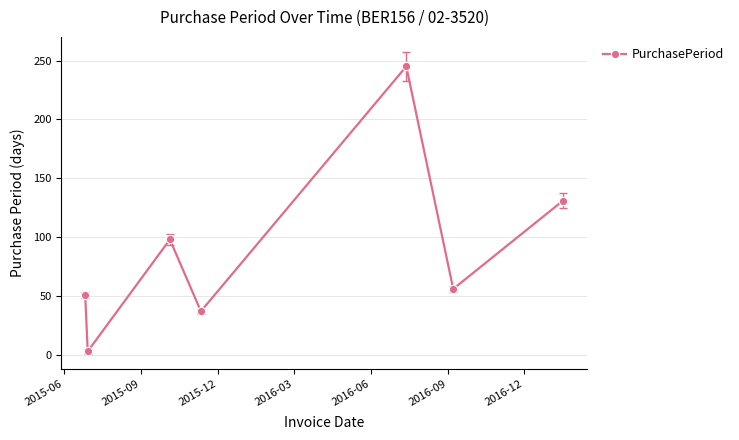

True or false: there are more than 0 points higher than both neighbors.

True